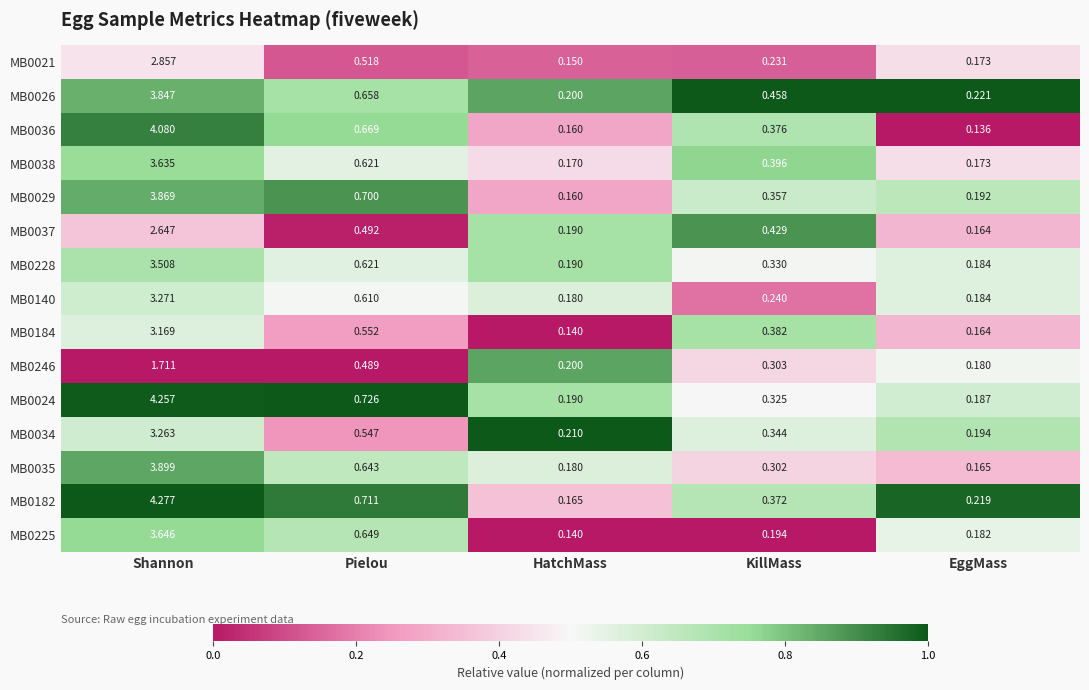

At which category is the sum across all series the highest?

Shannon